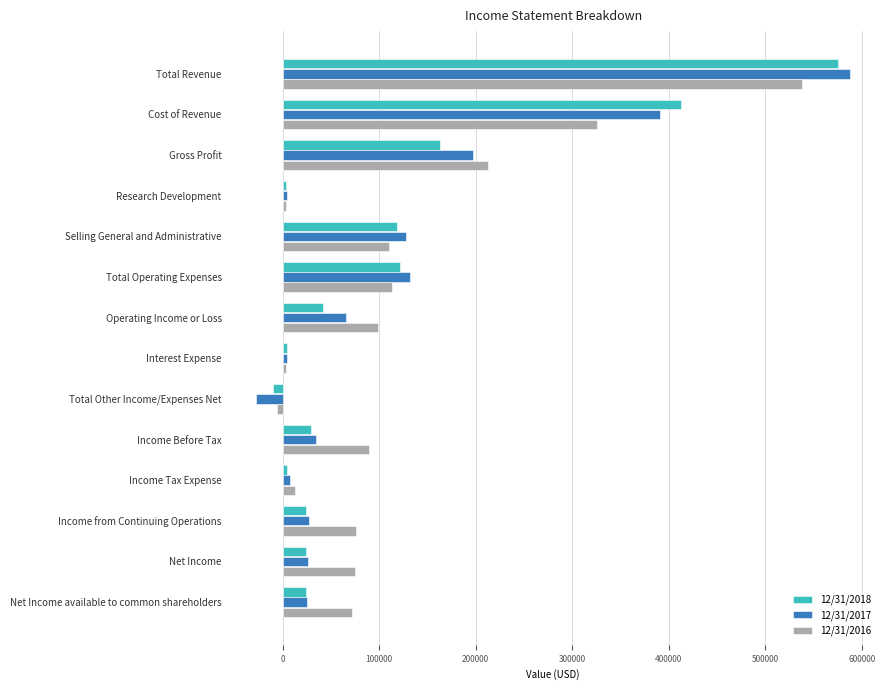

Which category has the lowest value across all series?

Total Other Income/Expenses Net